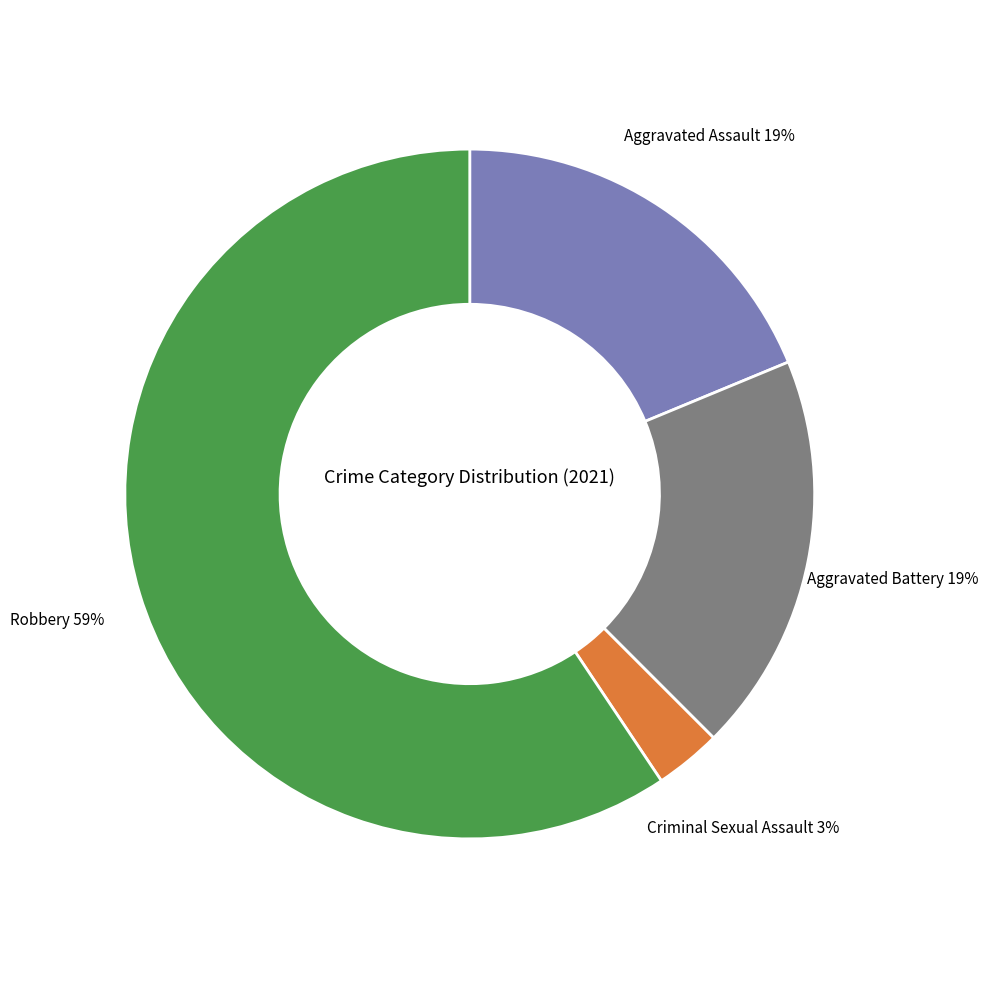

Does any single category account for the majority?

Yes